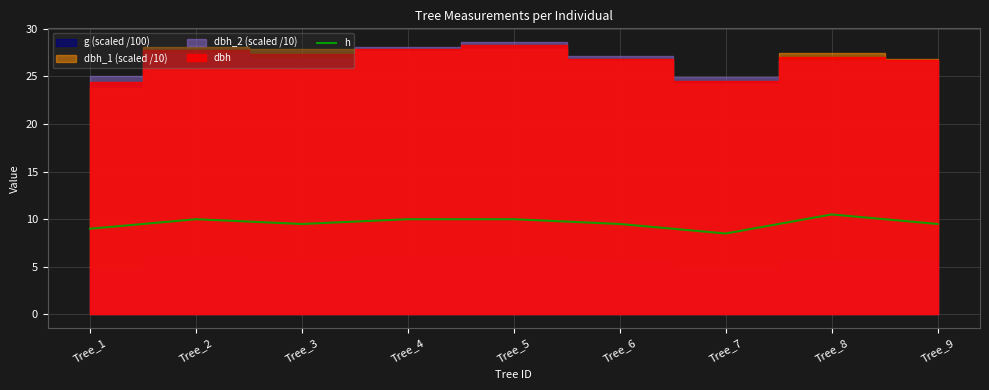

What is the value of the 3rd point from the left?

9.5